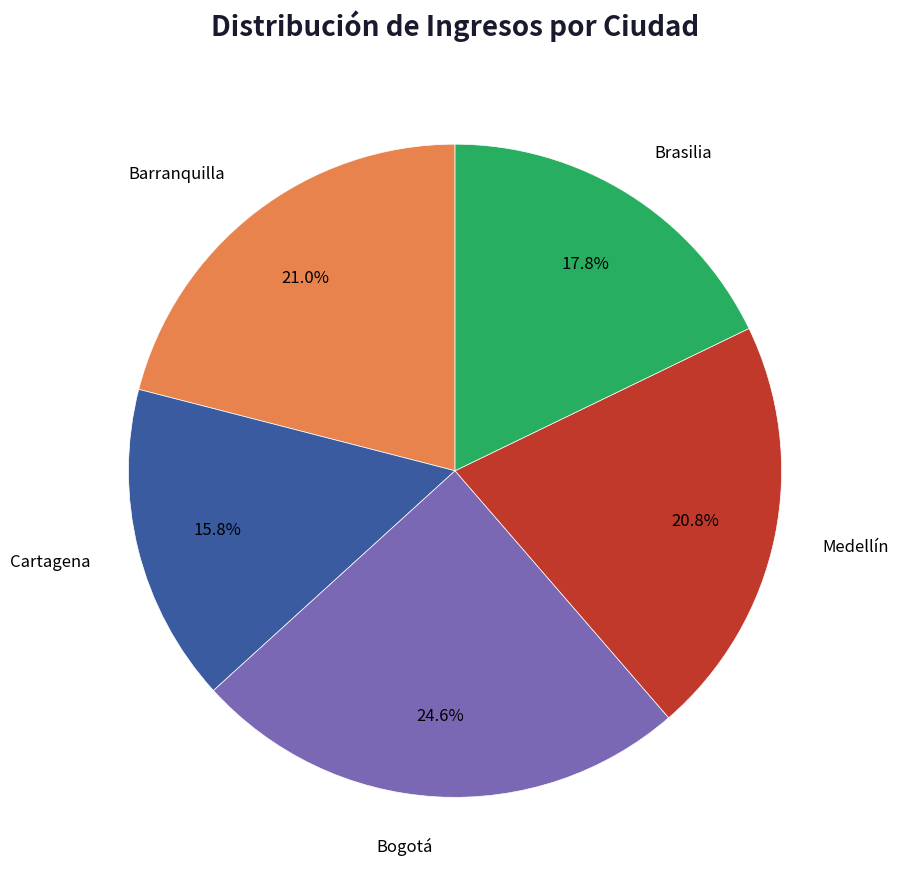

To the nearest percent, what is the difference between the largest and smallest slice percentages?

9%